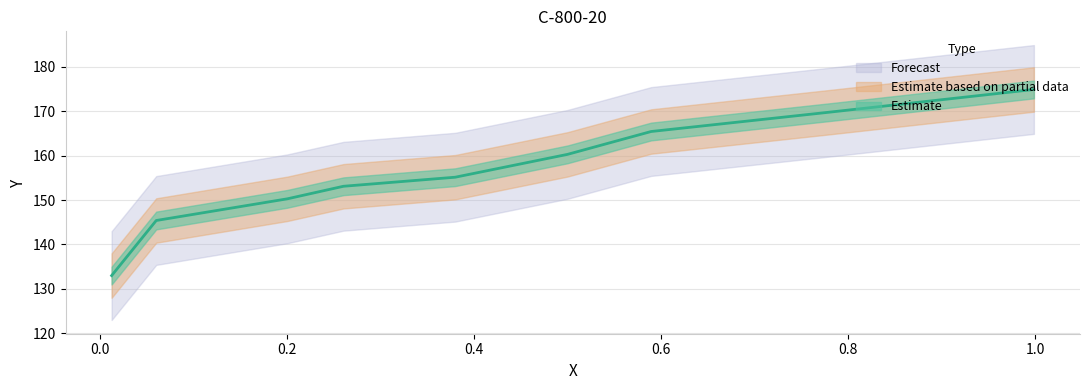

Read the value at 0.4998.

160.3